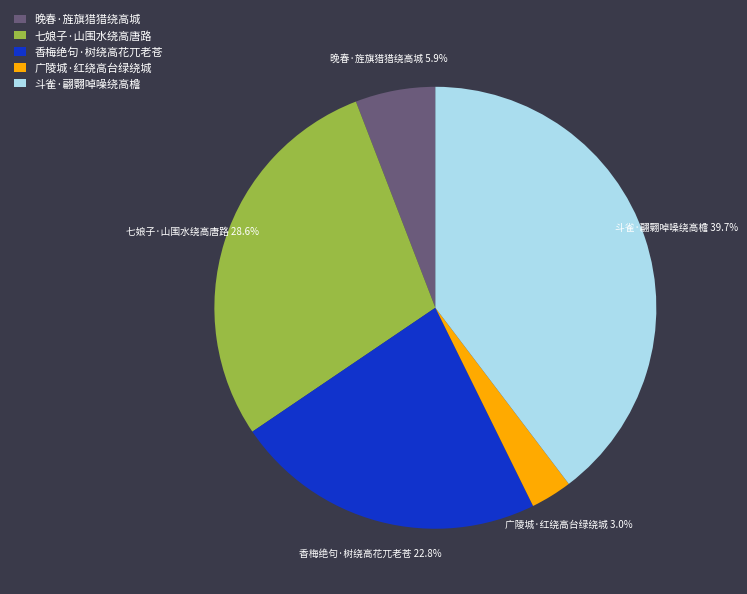

Do 七娘子·山围水绕高唐路 and 香梅绝句·树绕高花兀老苍 together represent more than half of the pie?

Yes